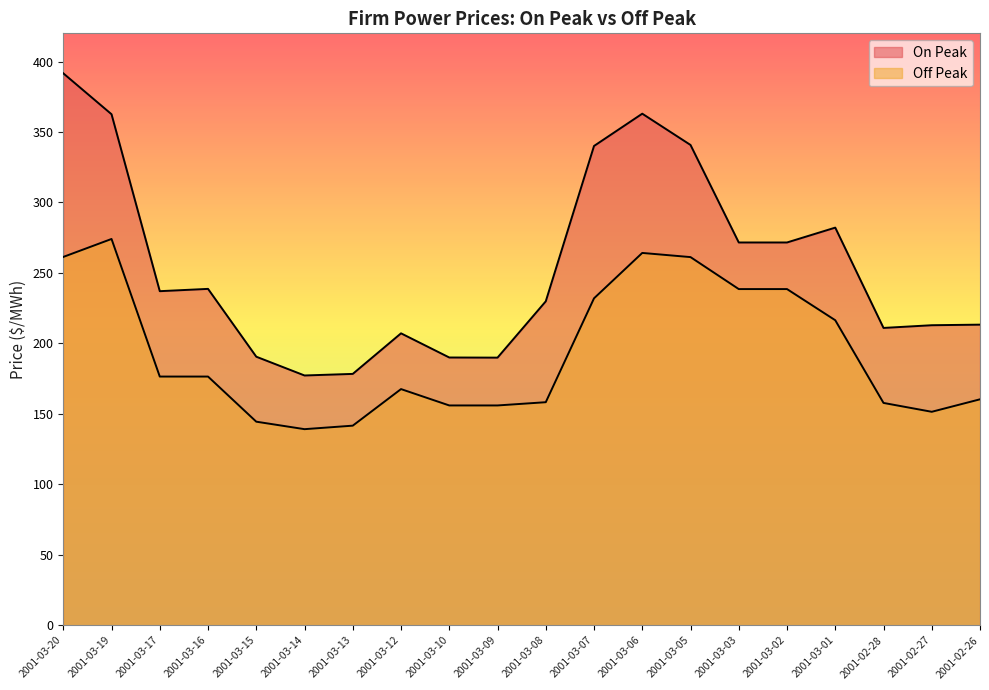

What is the label of the 3rd point from the right?

2001-02-28